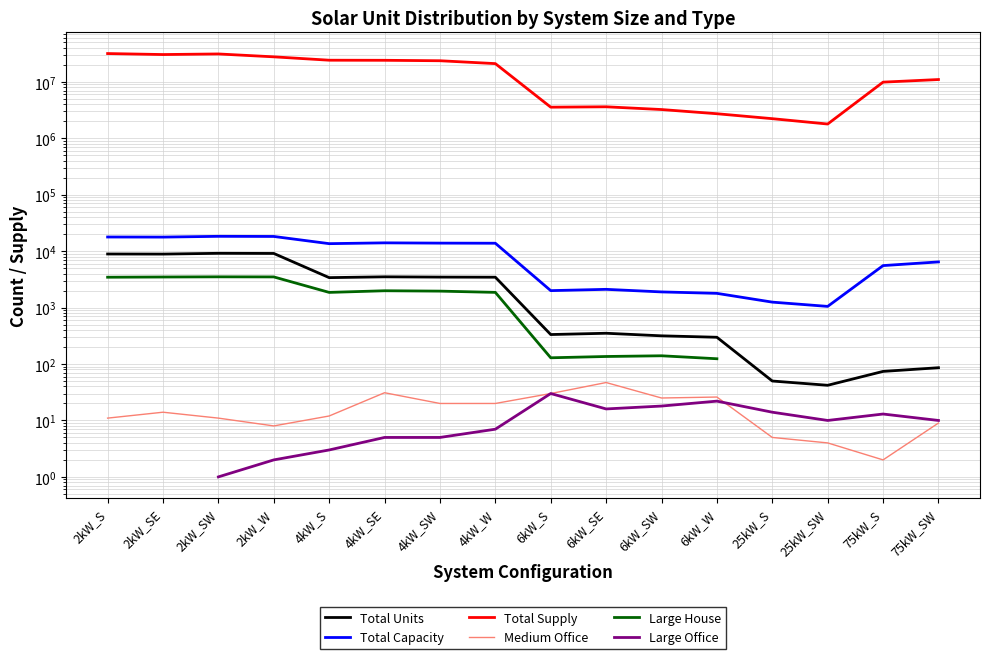

Is it true that Medium Office equals 4.8 at 2kW_SE?

False